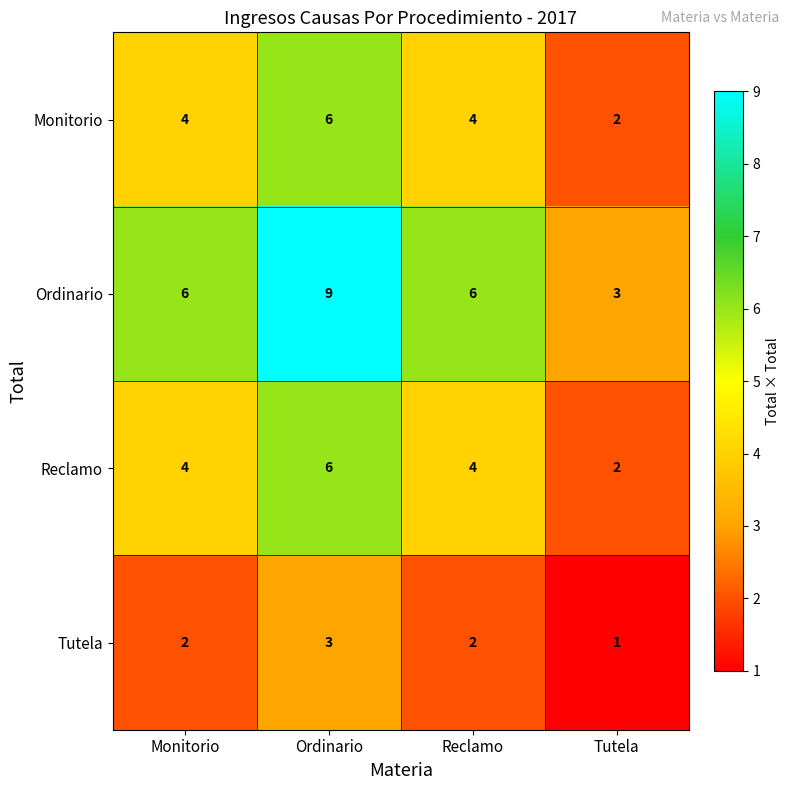

What is the maximum value shown in the chart?

9